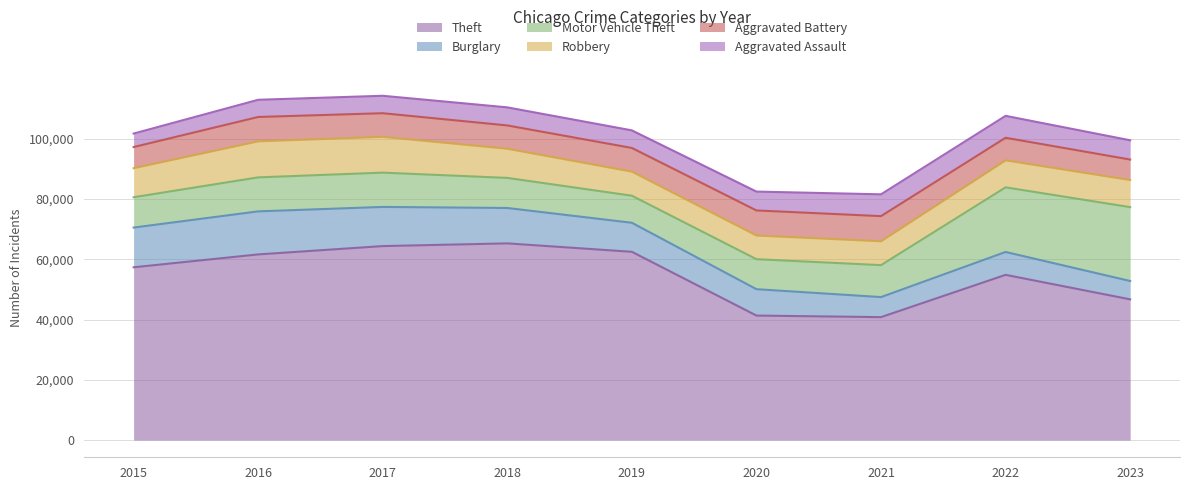

Where is the first local minimum for Aggravated Battery?

2018